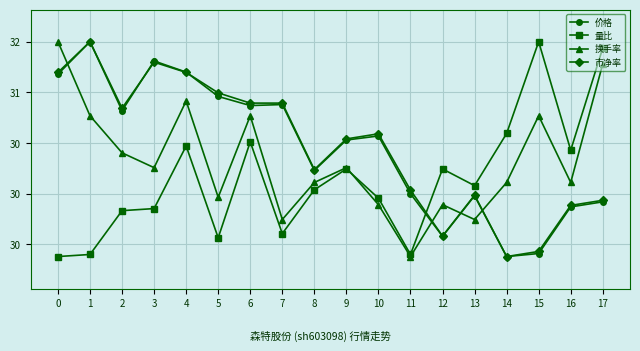

What is the sum of the 量比 values at 8 and 17?

61.5